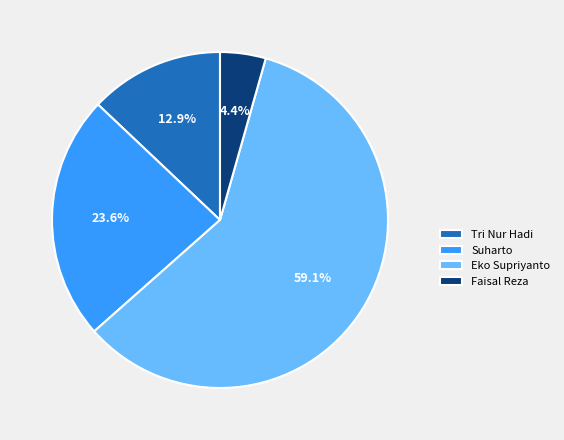

Which has a higher value, Suharto or Tri Nur Hadi?

Suharto